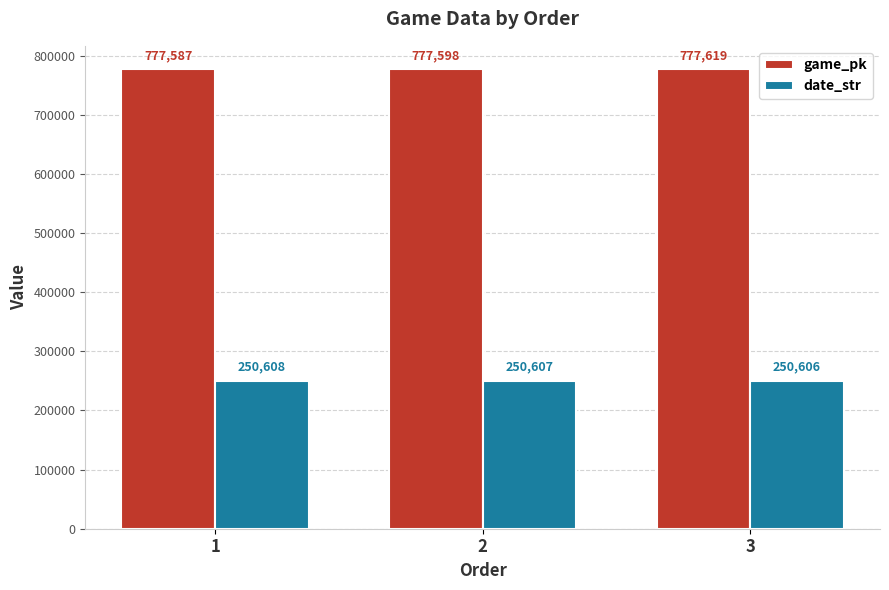

What is the value of the date_str bar at the 1st from the left?

250608